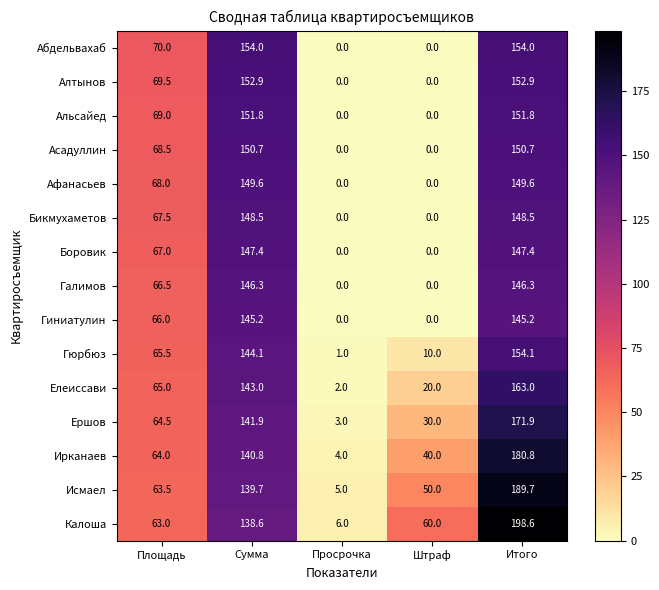

What is the sum of all Альсайед values?

372.6